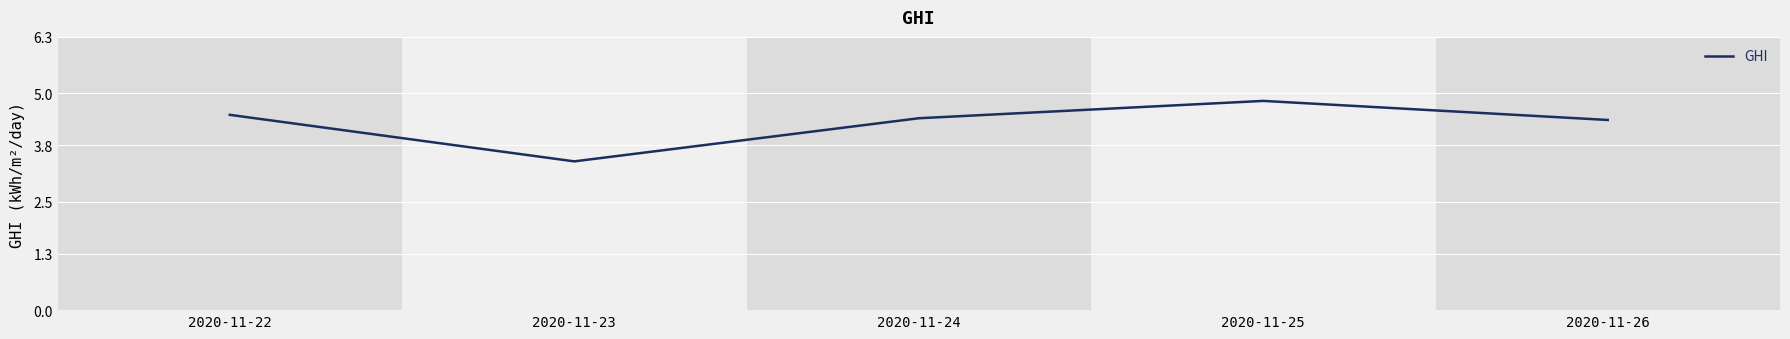

The value at 2020-11-26 is 1.3. True or false?

False